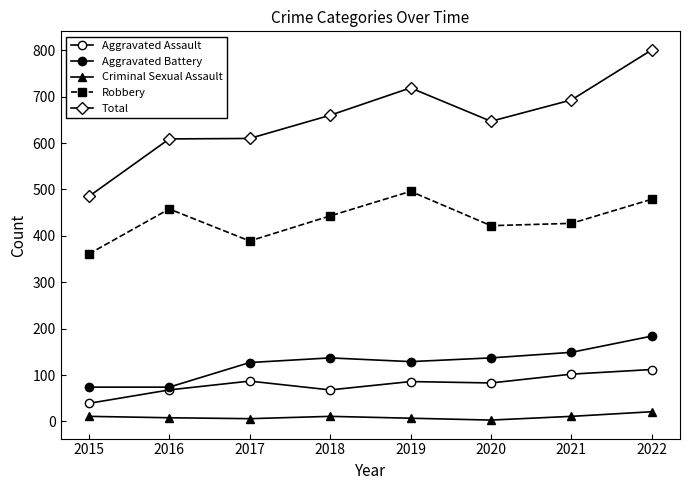

Reading left to right, transcribe all the data shown in this chart.

Aggravated Assault: 2015=39	2016=68	2017=87	2018=68	2019=86	2020=83	2021=102	2022=112
Aggravated Battery: 2015=74	2016=74	2017=127	2018=137	2019=129	2020=137	2021=149	2022=184
Criminal Sexual Assault: 2015=11	2016=8	2017=6	2018=11	2019=7	2020=3	2021=11	2022=21
Robbery: 2015=361	2016=458	2017=389	2018=443	2019=496	2020=422	2021=427	2022=479
Total: 2015=485	2016=609	2017=610	2018=660	2019=719	2020=647	2021=693	2022=801